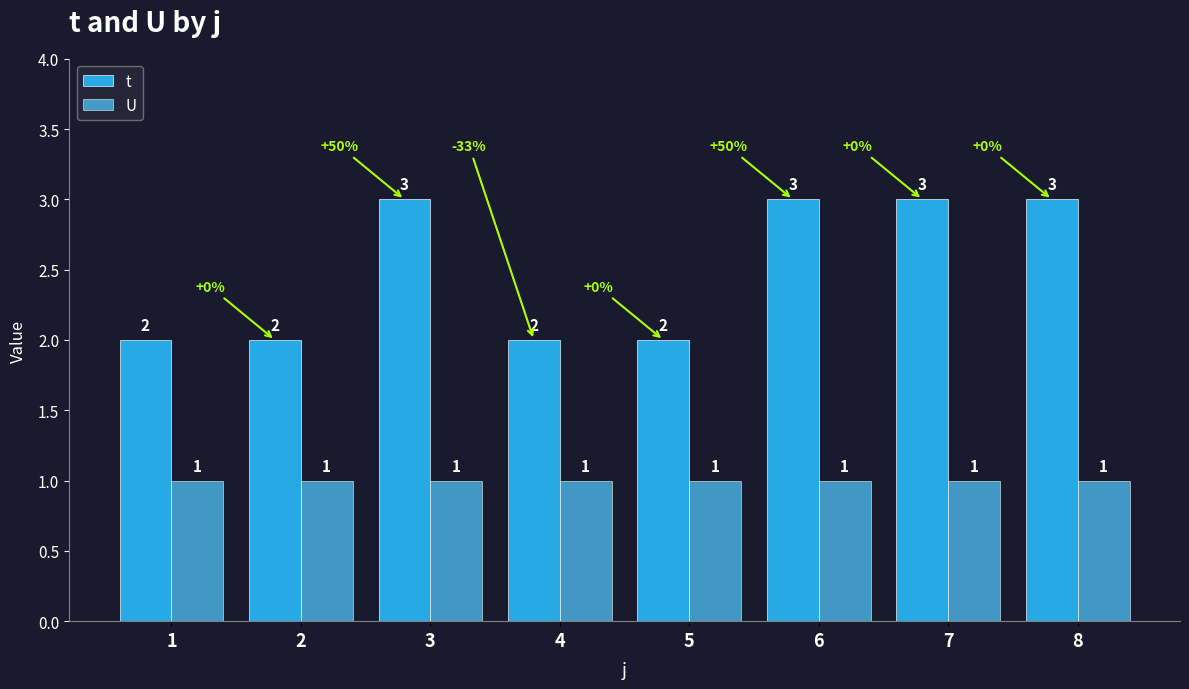

List the series in order of their peak value, lowest first.

U, t